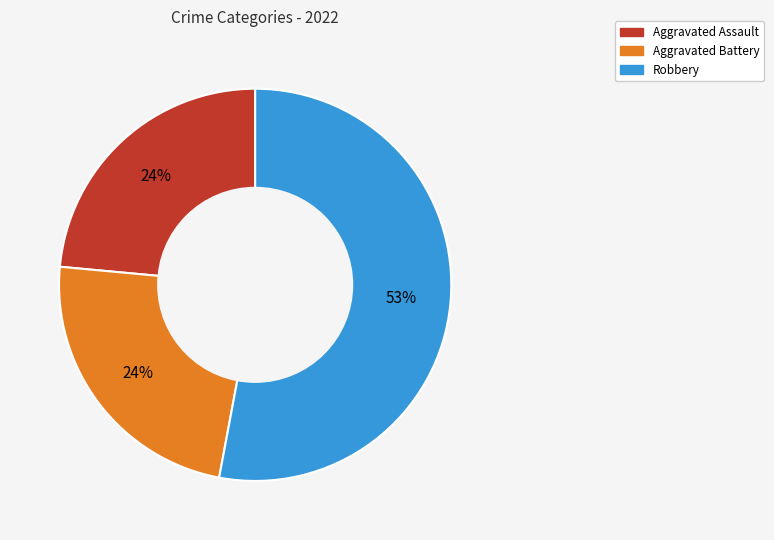

Does any single category account for the majority?

Yes